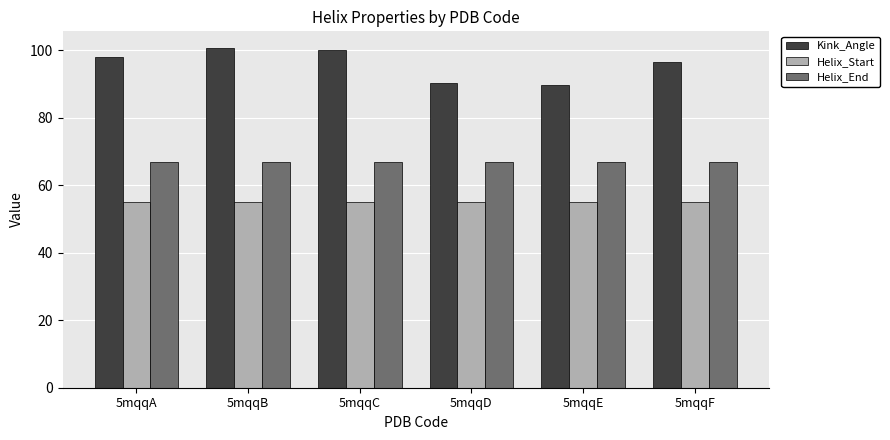

True or false: Helix_End has a value of 117.5 at 5mqqD.

False